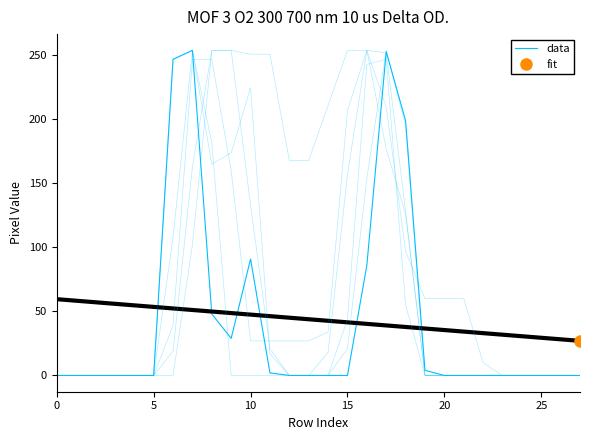

What is the change in value from 14 to 19?

+4